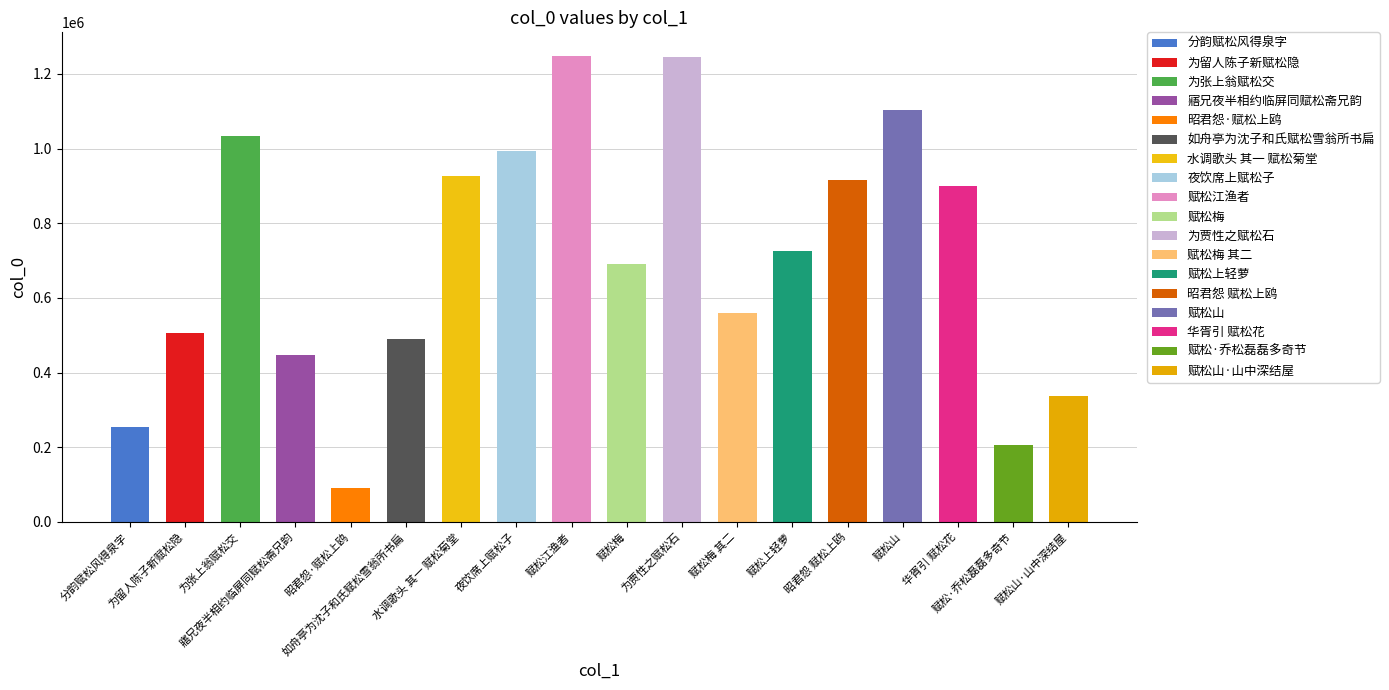

What is the label of the 5th bar from the right?

昭君怨 赋松上鸥